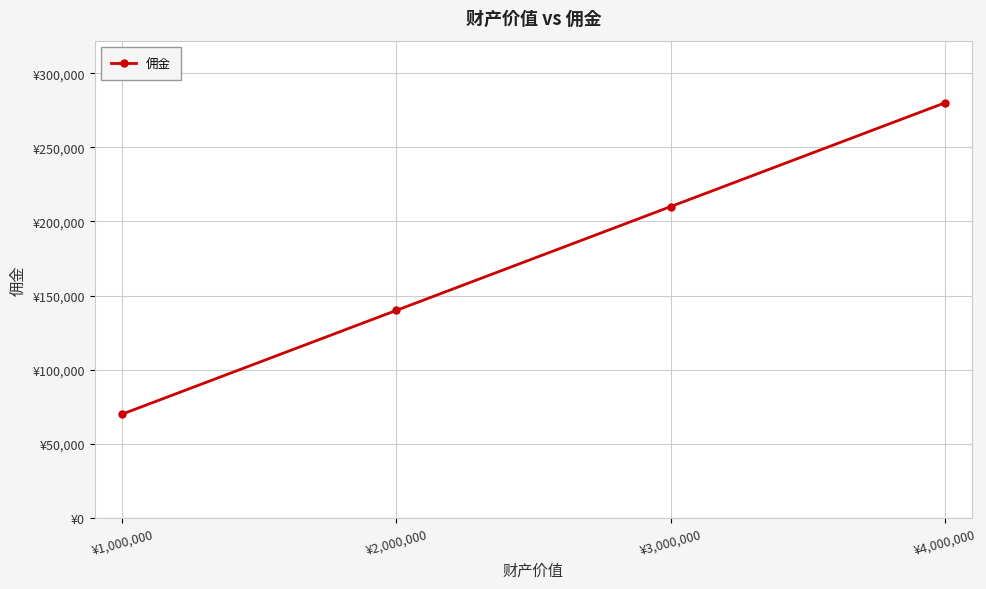

What is the change in value from ¥3,000,000 to ¥4,000,000?

+70000